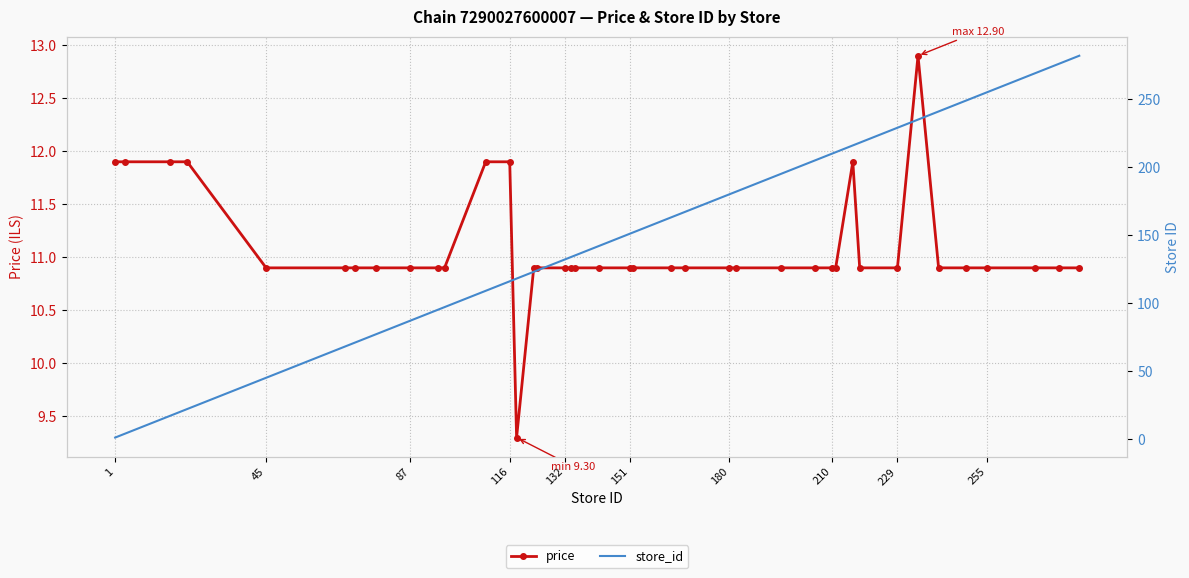

True or false: price has more than 0 points higher than both neighbors.

True